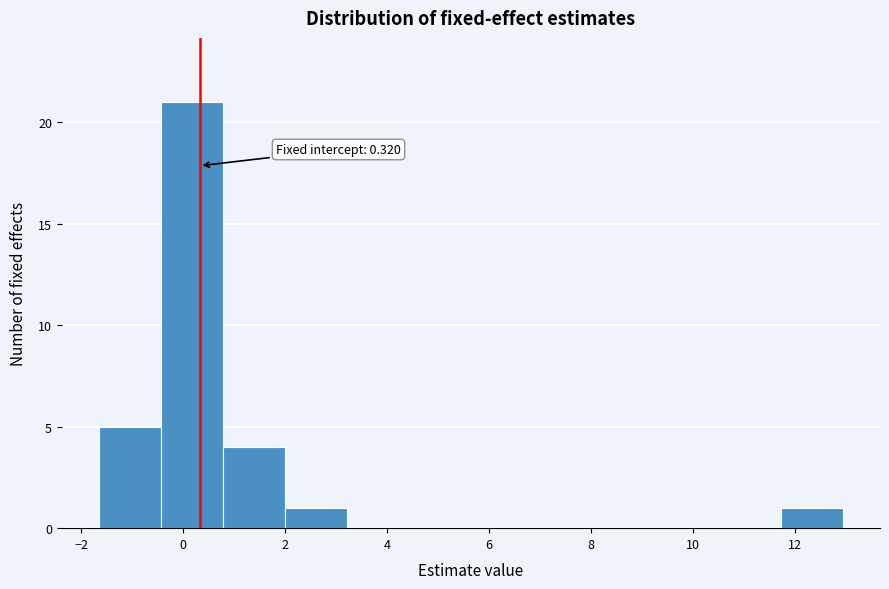

Which range on the x-axis has the tallest bar?

-0.4 to 0.8